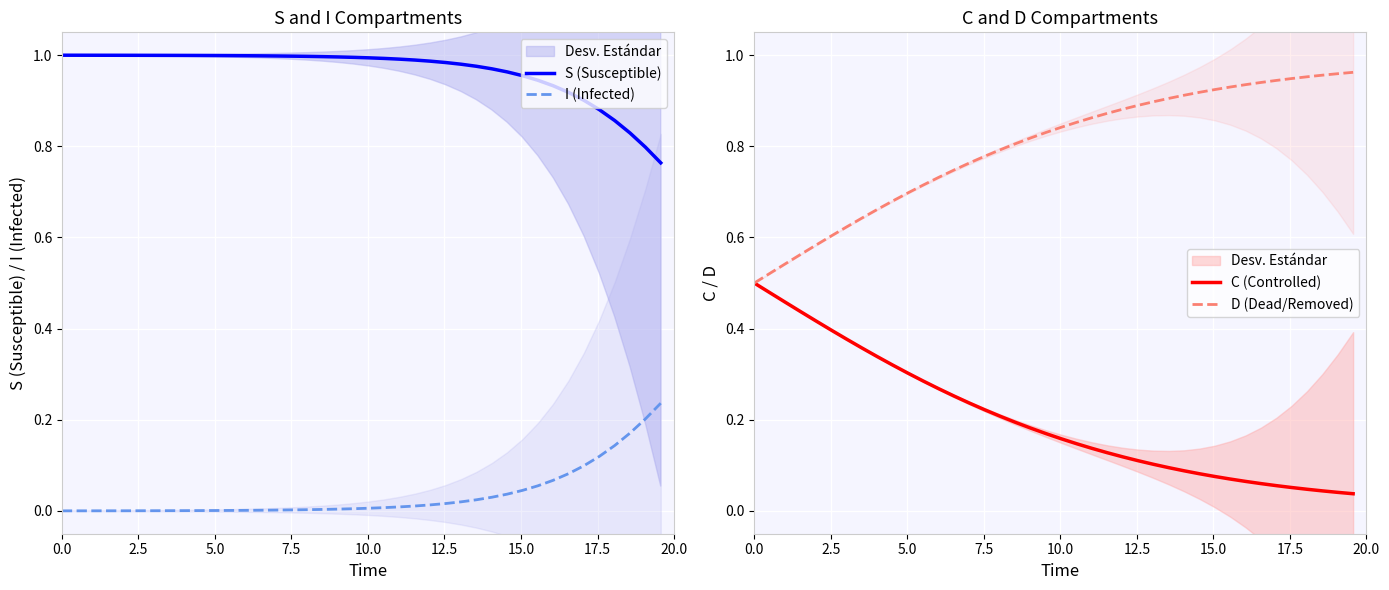

True or false: S (Susceptible) and I (Infected) intersect in this chart.

False